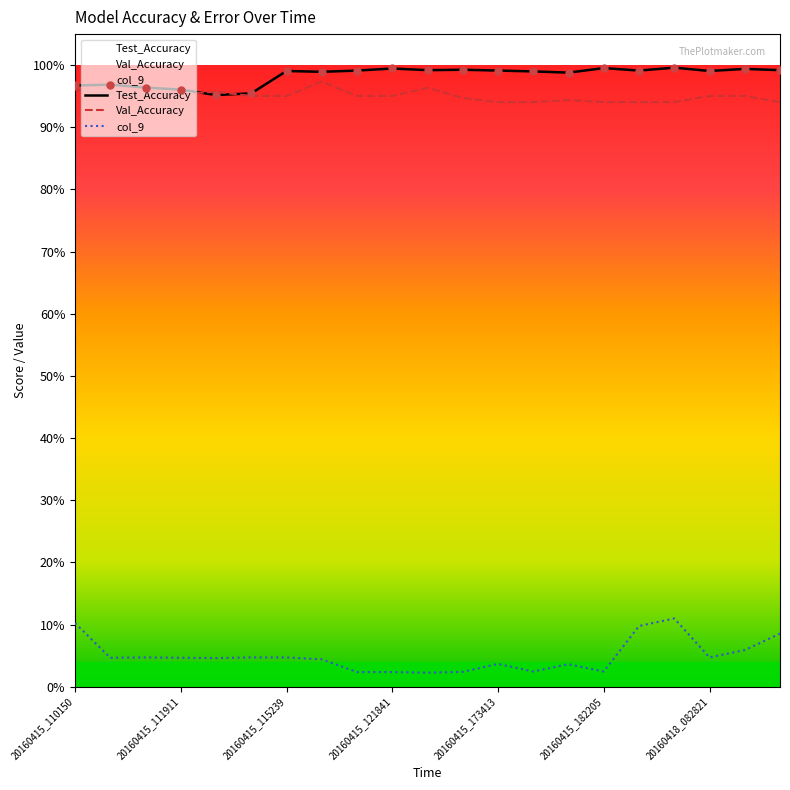

At which category is the sum across all series the highest?

20160418_080756